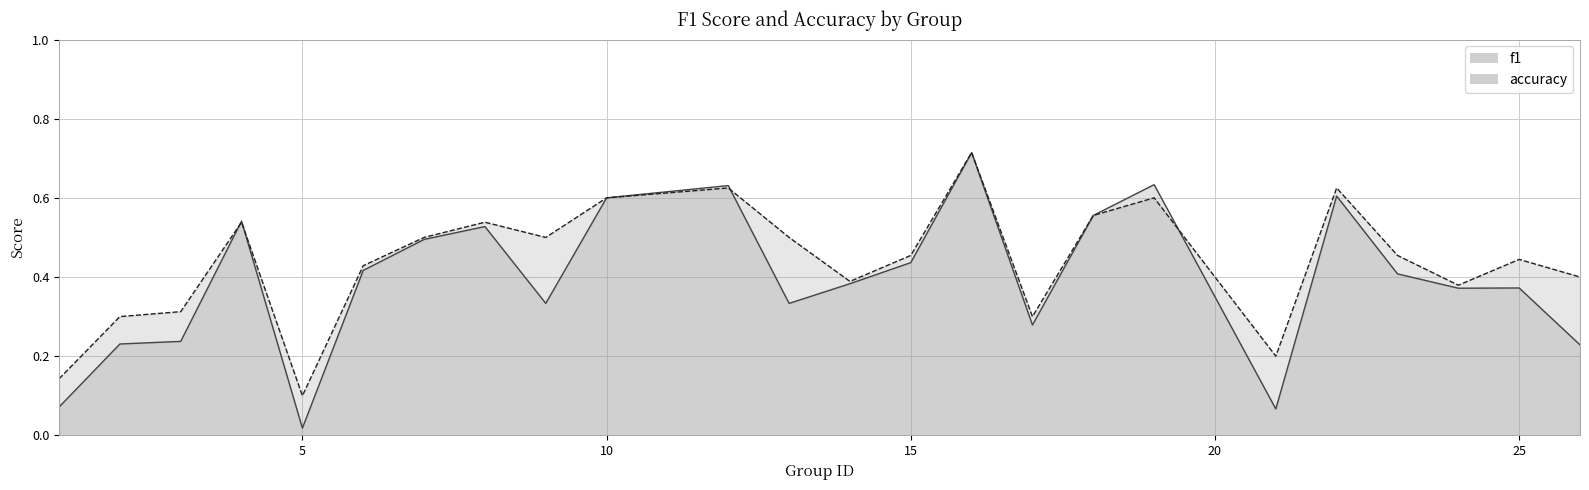

What are all the series names shown in the legend?

f1, accuracy